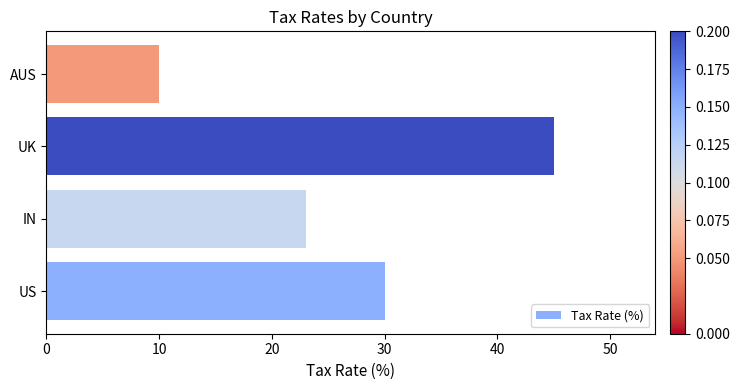

Between US and AUS, which is larger?

US